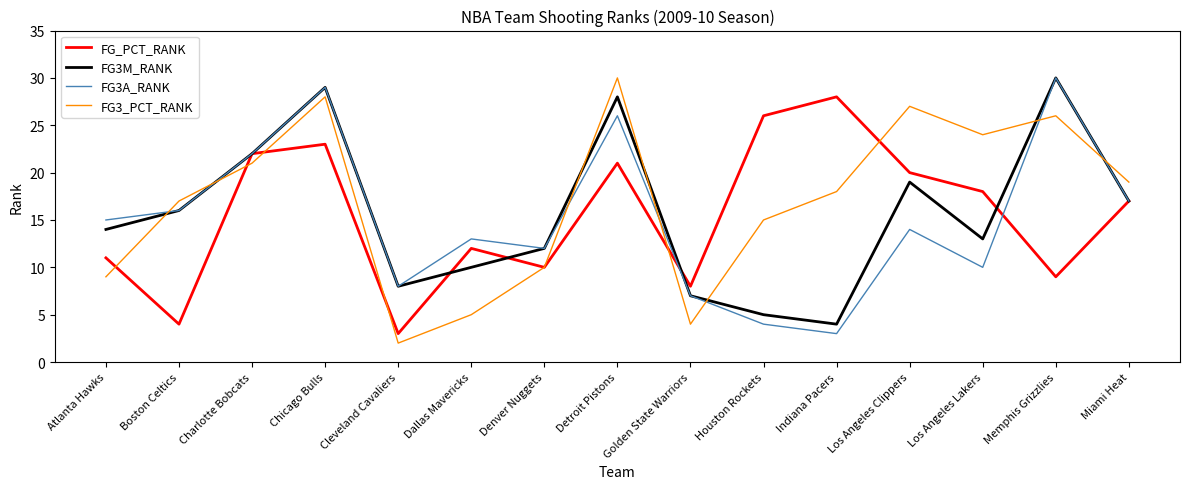

True or false: FG3_PCT_RANK has a value of 44 at Detroit Pistons.

False